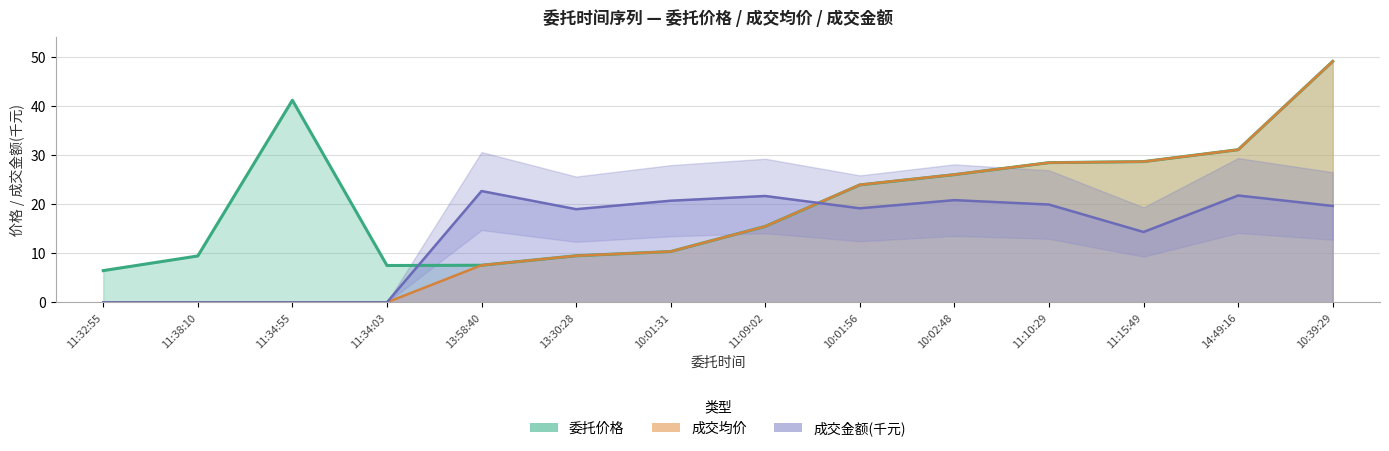

True or false: 成交均价 and 成交金额 intersect in this chart.

True